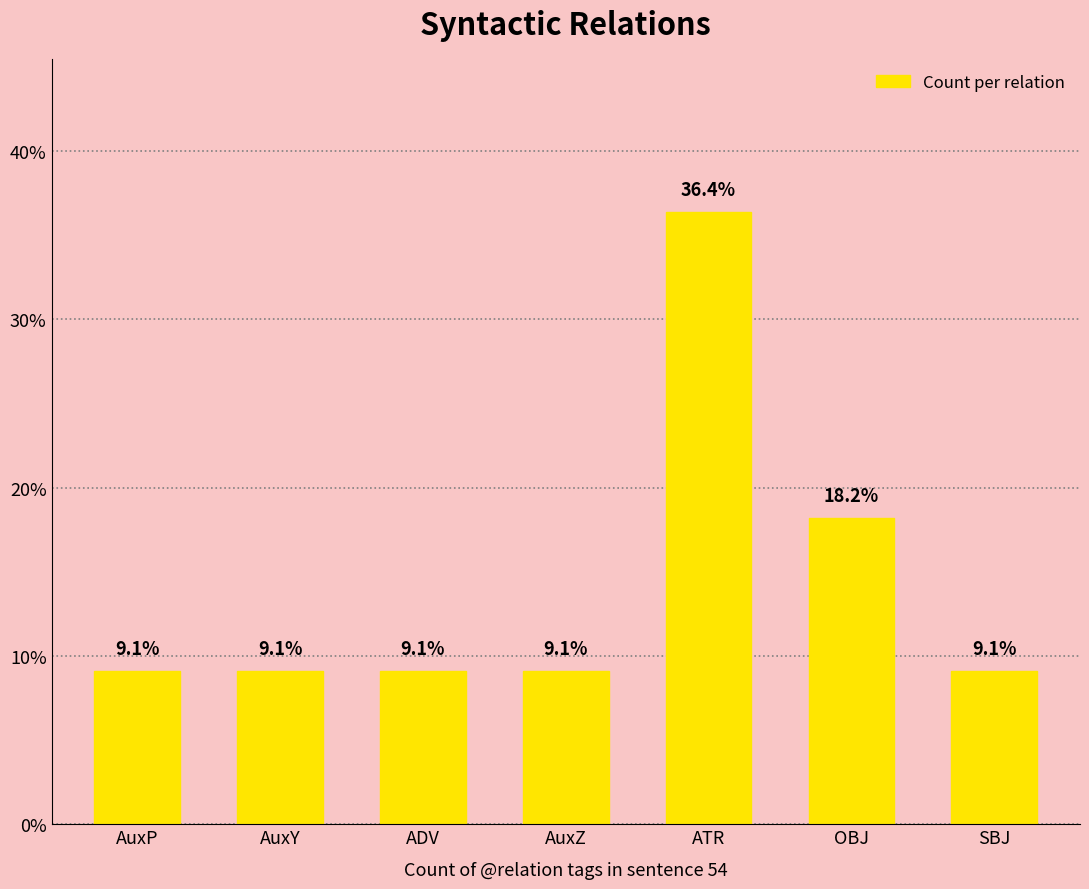

Where is the data nearest to the value 22?

OBJ